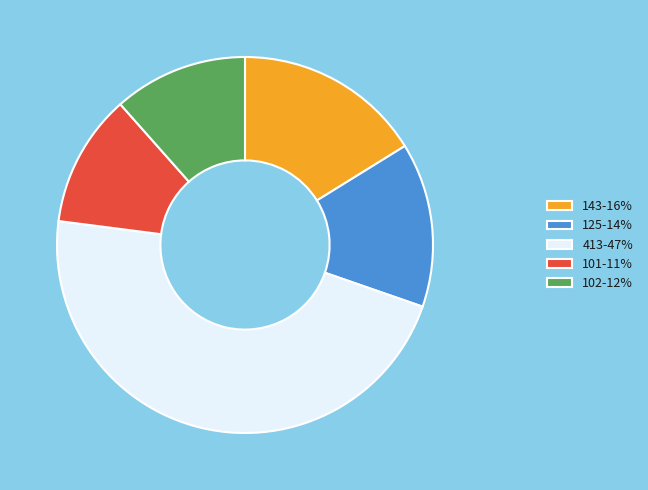

Do 125-14% and 413-47% together represent more than half of the pie?

Yes